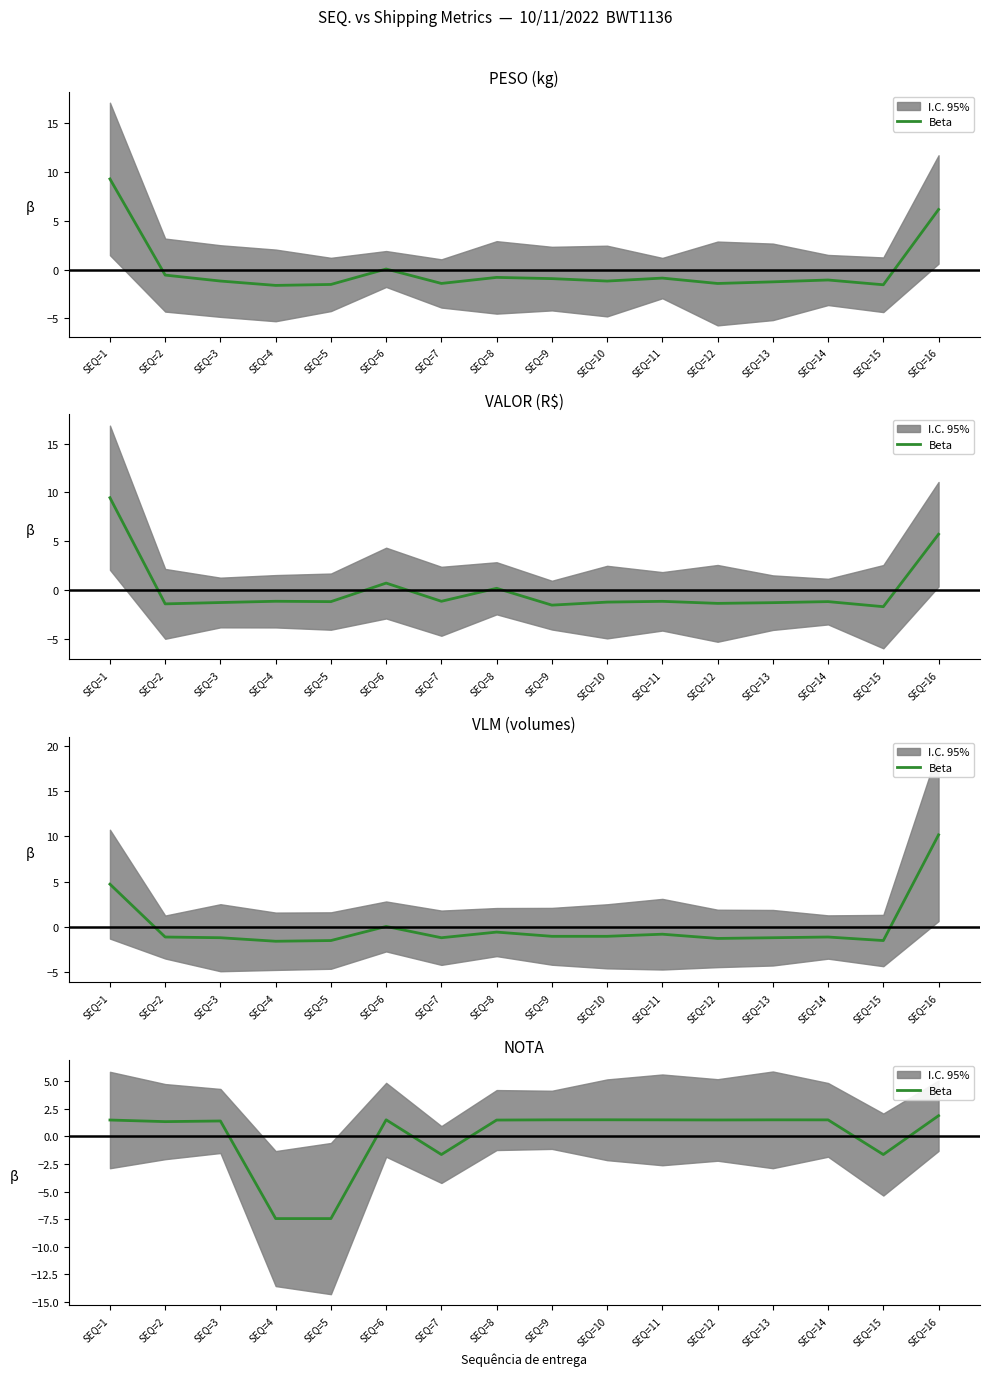

What is the change in value from SEQ=14 to SEQ=15?

-3.1